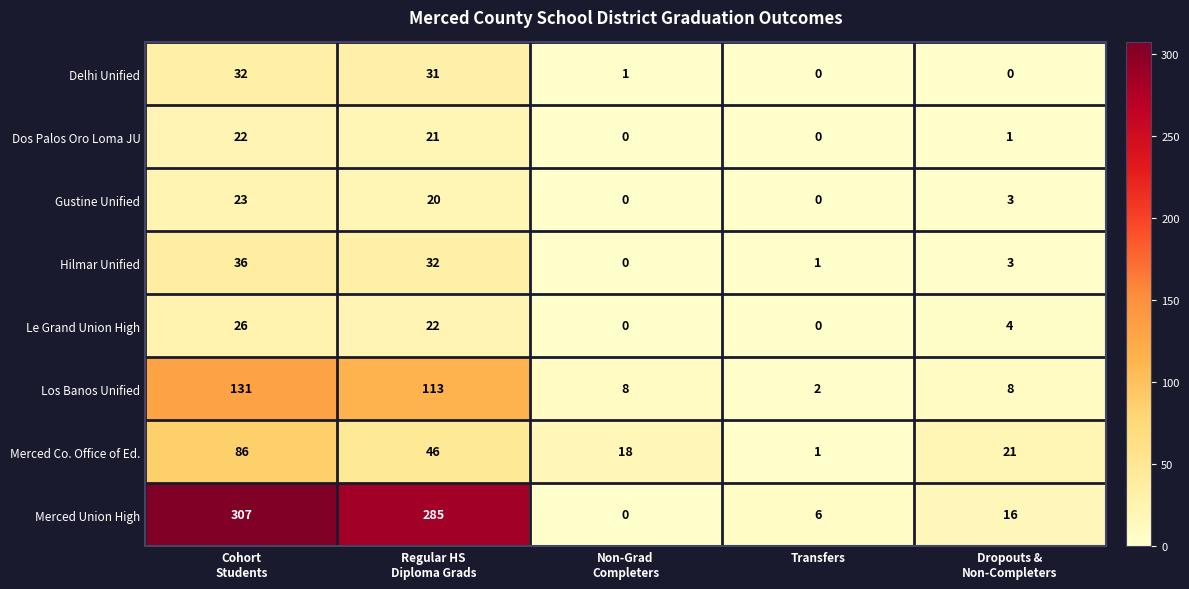

What is the greatest value displayed?

307